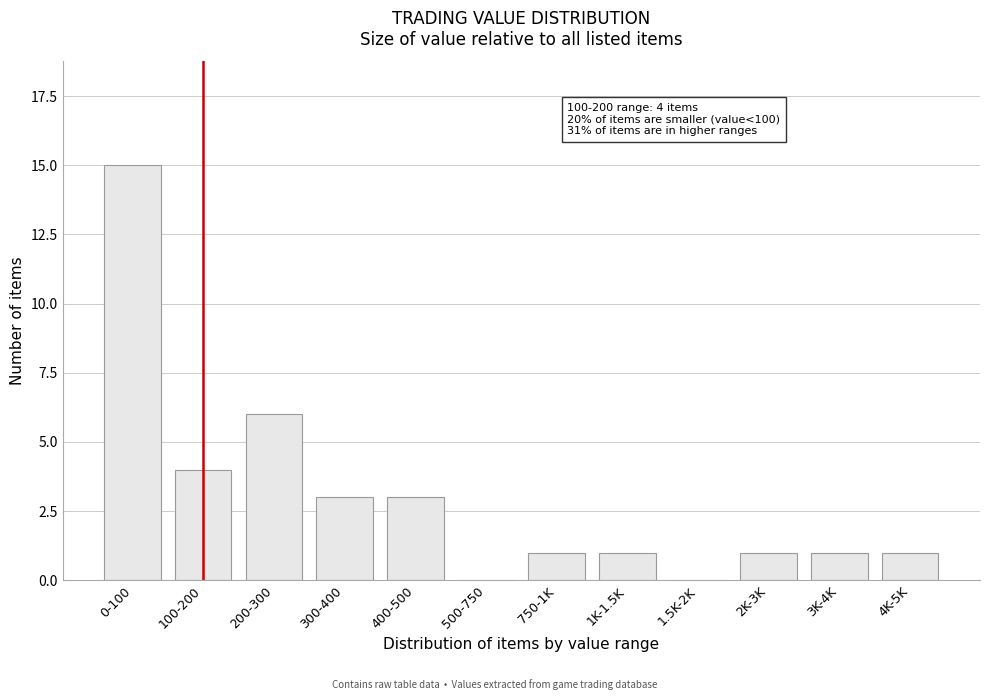

Reading right to left, what are all the values shown in this chart?

4K-5K=1	3K-4K=1	2K-3K=1	1.5K-2K=0	1K-1.5K=1	750-1K=1	500-750=0	400-500=3	300-400=3	200-300=6	100-200=4	0-100=15